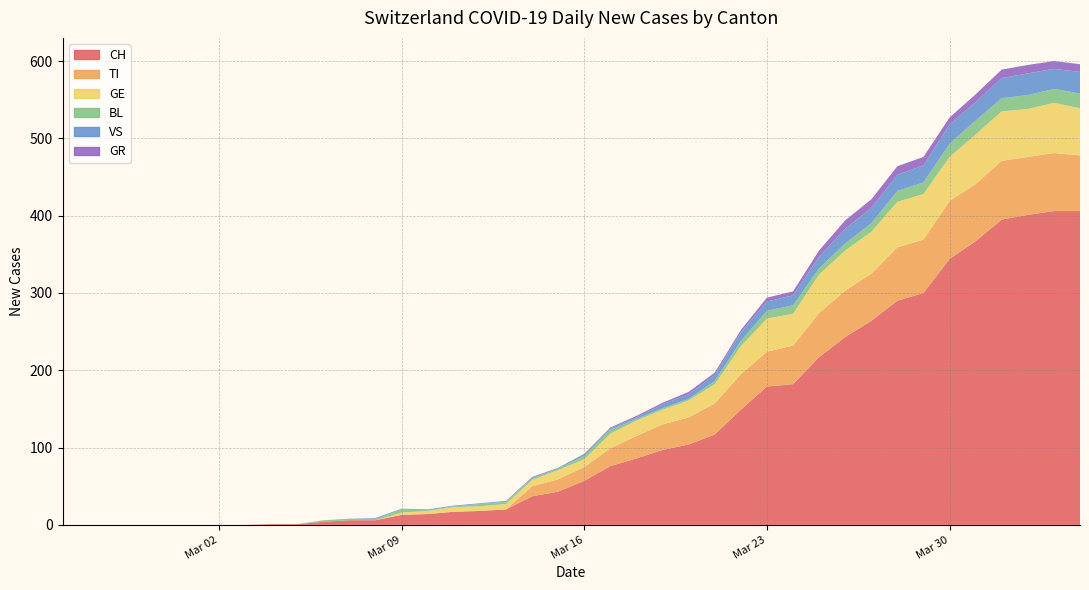

Reading left to right, extract all data points from this chart.

CH: 0	0	0	0	0	0	0	0	1	1	4	6	6	13	14	17	18	20	37	43	57	76	86	97	104	117	149	179	182	217	243	264	290	300	344	367	395	401	406	406
TI: 0	0	0	0	0	0	0	0	0	0	0	0	0	0	0	0	0	0	13	16	18	23	29	33	35	40	46	45	50	57	60	61	69	69	75	74	76	75	75	72
GE: 0	0	0	0	0	0	0	0	0	0	0	0	0	3	4	6	6	7	8	12	10	19	20	19	22	25	36	43	41	50	52	54	59	59	57	64	64	62	65	61
BL: 0	0	0	0	0	0	0	0	0	0	2	2	2	4	1	1	3	3	2	2	4	5	2	2	2	4	7	10	11	8	9	11	14	15	17	18	17	18	18	19
VS: 0	0	0	0	0	0	0	0	0	0	0	0	1	1	1	1	1	1	1	1	2	2	2	5	6	8	11	12	13	15	19	20	21	22	25	24	26	28	26	28
GR: 0	0	0	0	0	0	0	0	0	0	0	0	0	0	0	0	0	0	1	0	1	1	2	2	3	3	3	5	5	8	11	11	11	11	9	10	11	11	10	10